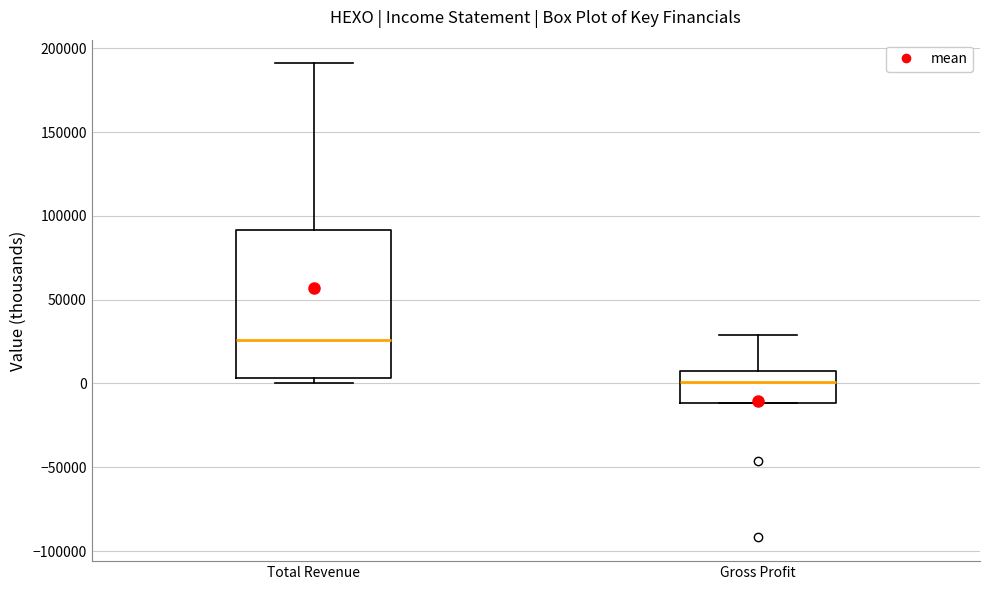

Reading left to right, transcribe this box plot: for each box, give where its median line is, the range the box spans, and where its two whiskers end, as read against the y-axis. The values are not printed on the chart, so give them approximately, as read against the axis.

Total Revenue: median 25000, box 5000 to 90000, whiskers 0 to 190000
Gross Profit: median 0, box -10000 to 5000, whiskers -10000 to 30000